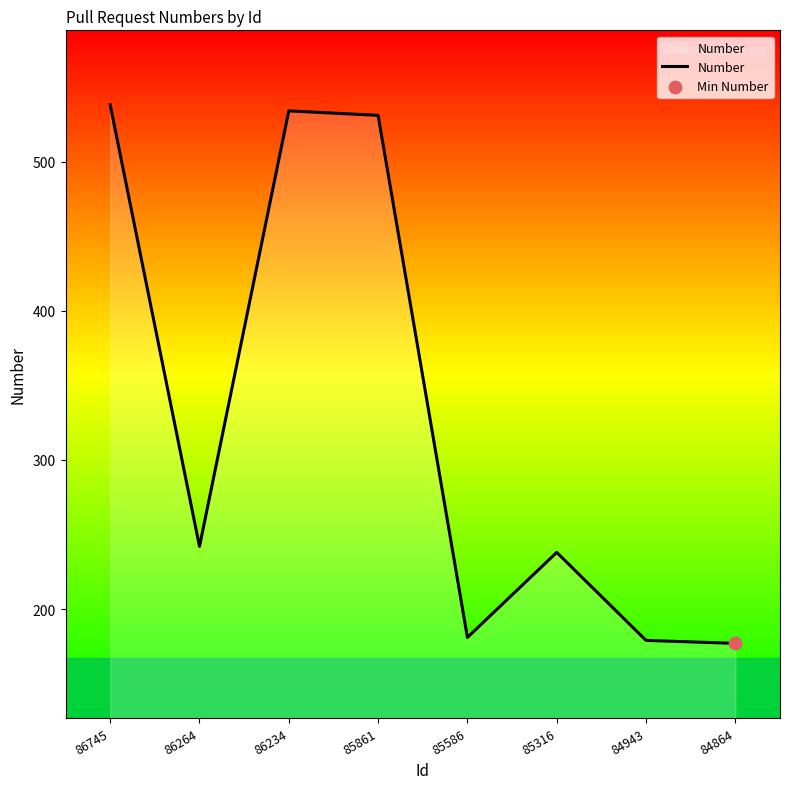

What is the change in value from 85861 to 84943?

-352